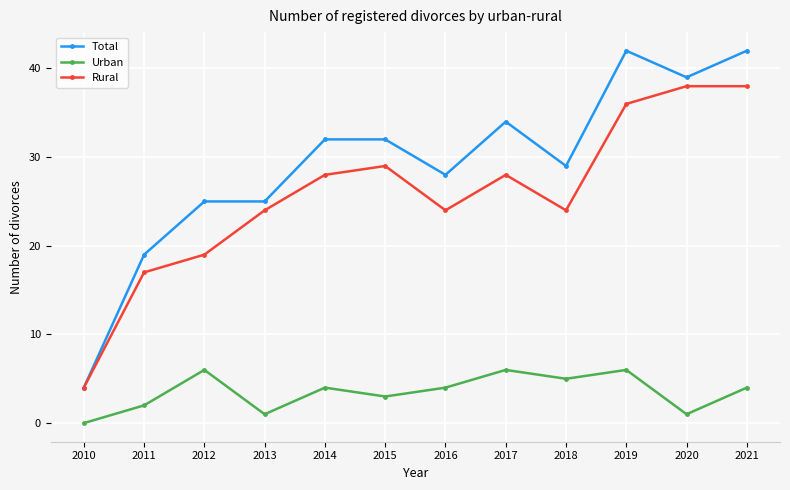

List the series in order of their peak value, lowest first.

Urban, Rural, Total